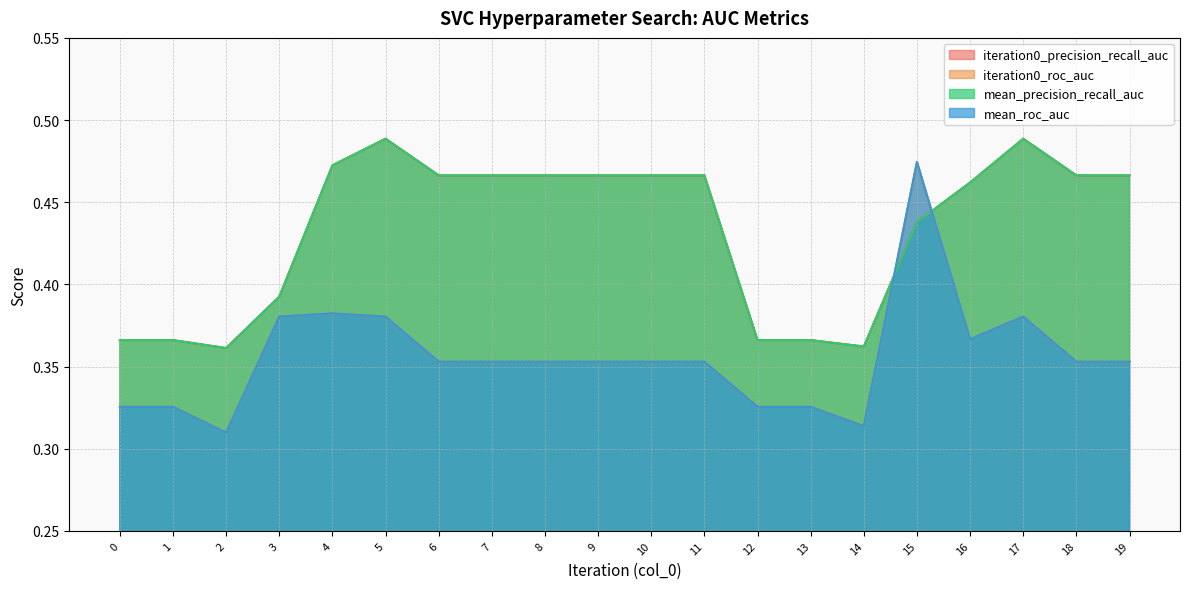

How many intersections are there between mean_precision_recall_auc and mean_roc_auc?

2